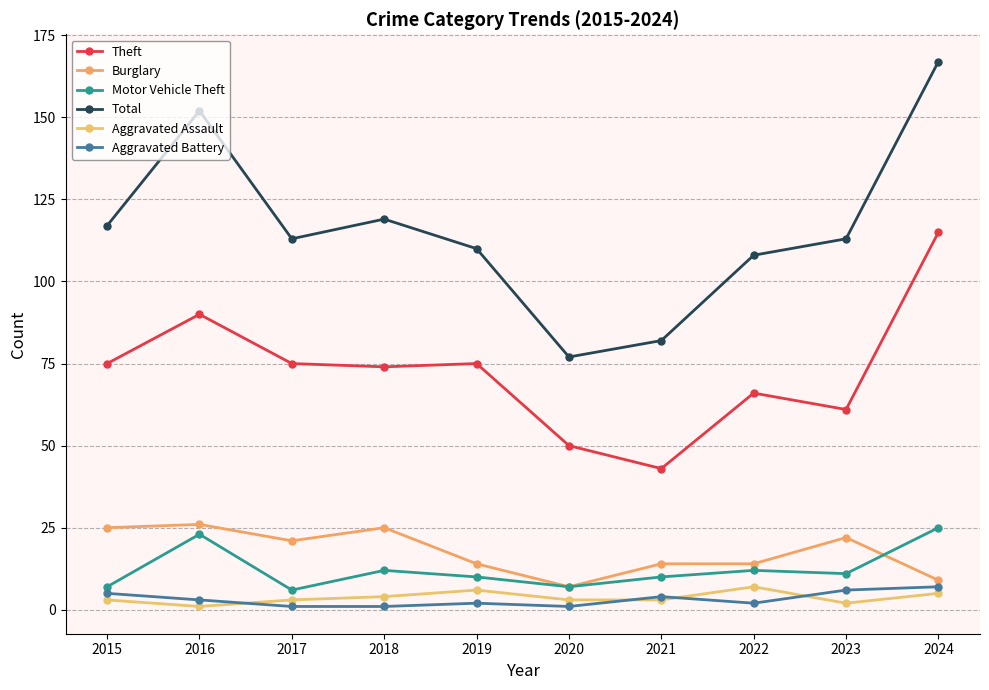

Rank the series by their maximum value, from highest to lowest.

Total, Theft, Burglary, Motor Vehicle Theft, Aggravated Assault, Aggravated Battery